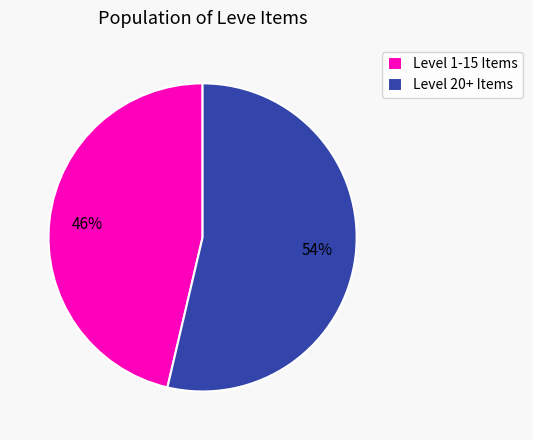

To the nearest percent, what percentage of the pie is Level 20+ Items?

54%